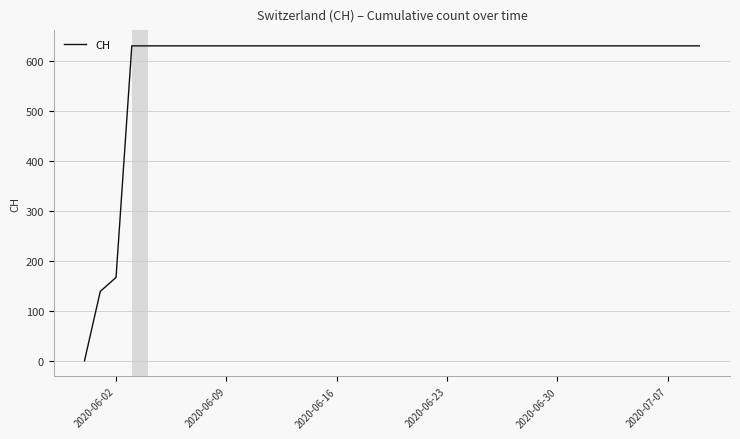

What is the greatest value displayed?

631